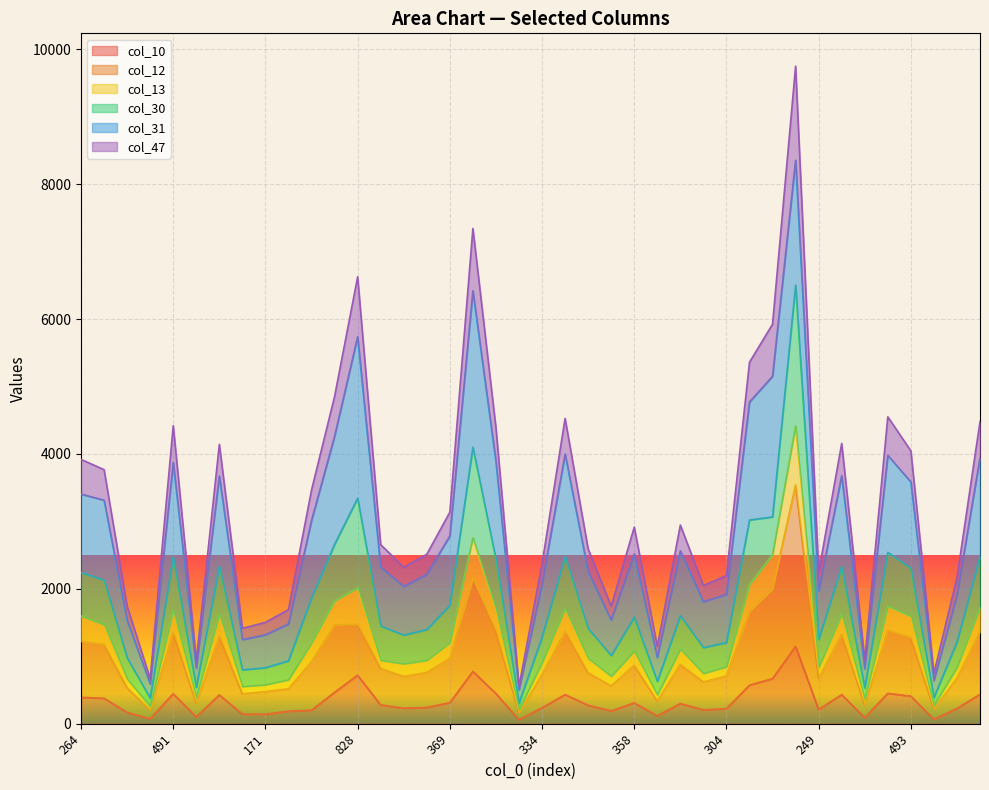

What is the label of the 35th point from the left?

101